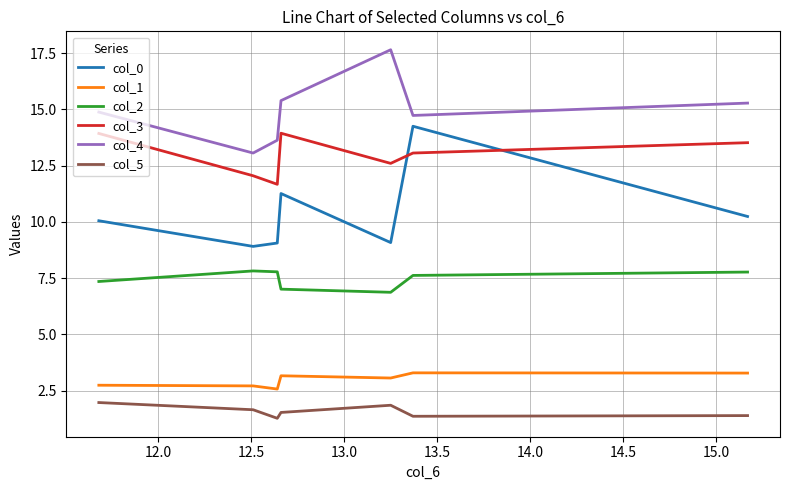

What is the difference between the second highest and minimum values in the col_2 series?

0.9